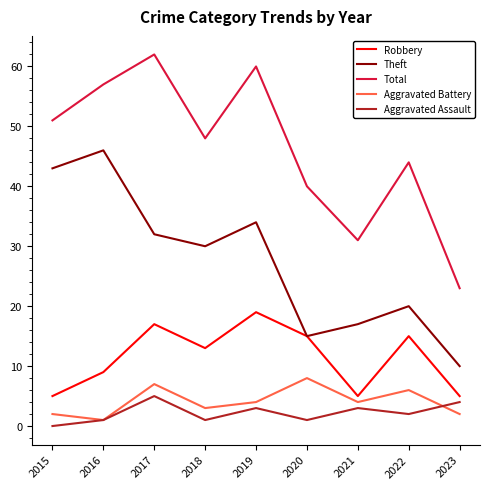

True or false: Aggravated Battery and Total cross at least once.

False